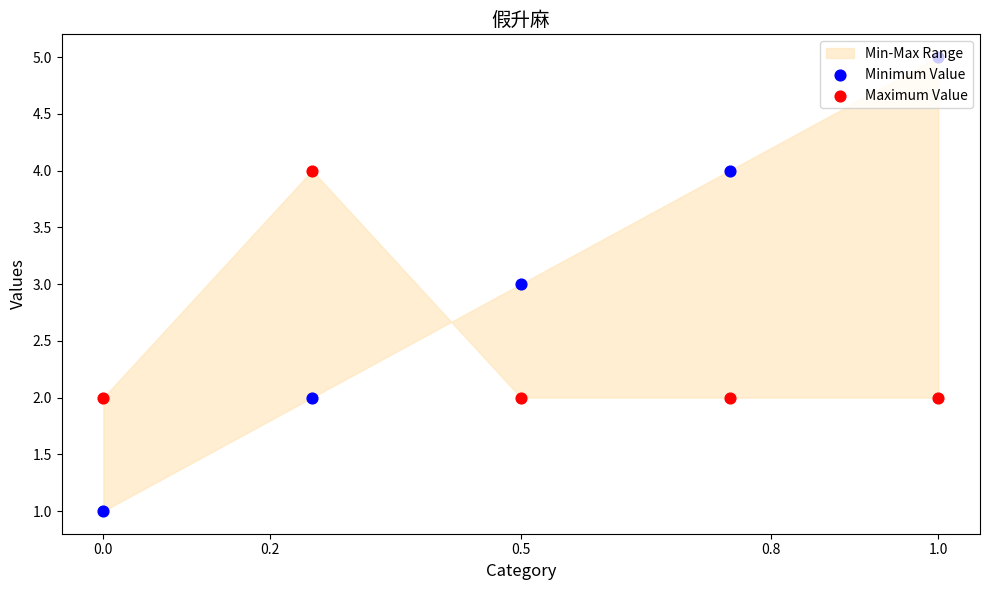

Which series contains the lowest Y value?

Minimum Value